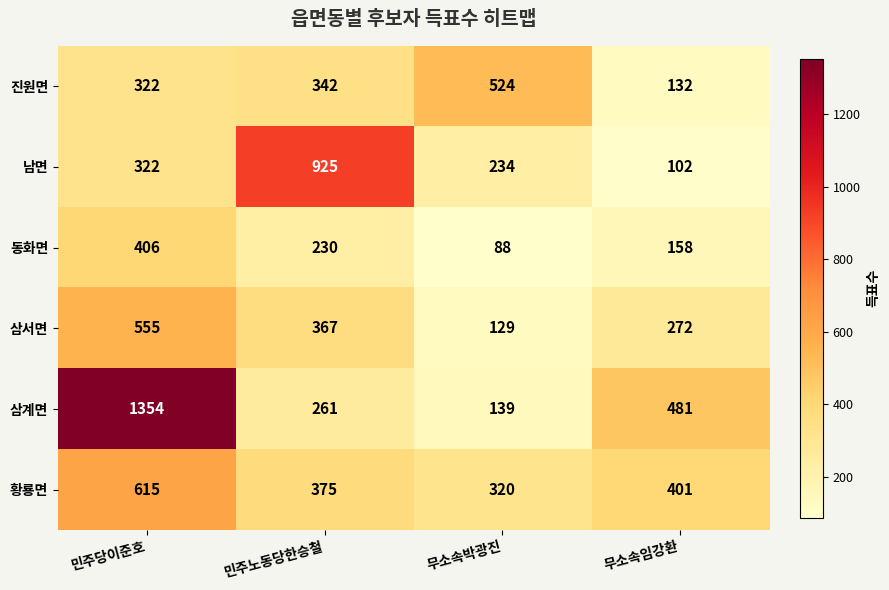

Rank the series by their maximum value, from lowest to highest.

동화면, 진원면, 삼서면, 황룡면, 남면, 삼계면